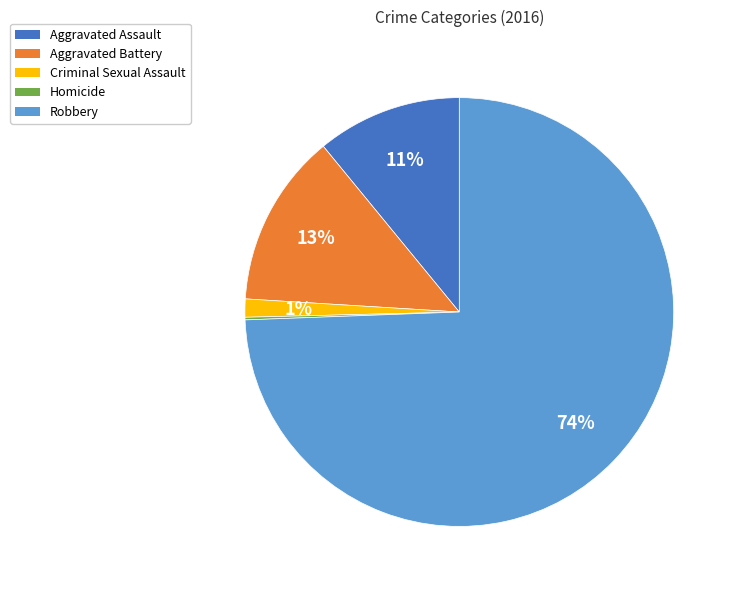

Which slice is the largest?

Robbery